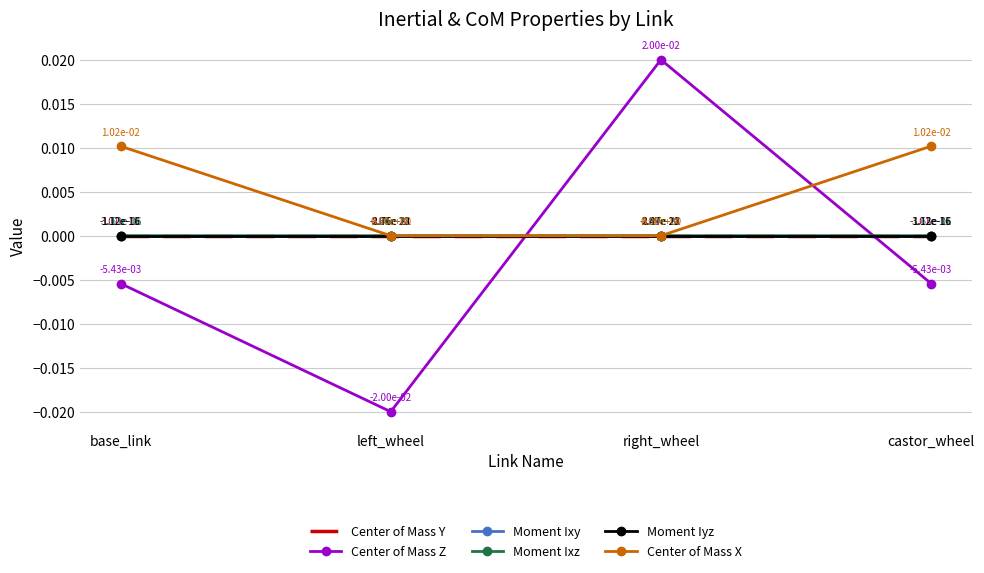

The Moment Ixy series shows -0.0 at base_link. True or false?

False